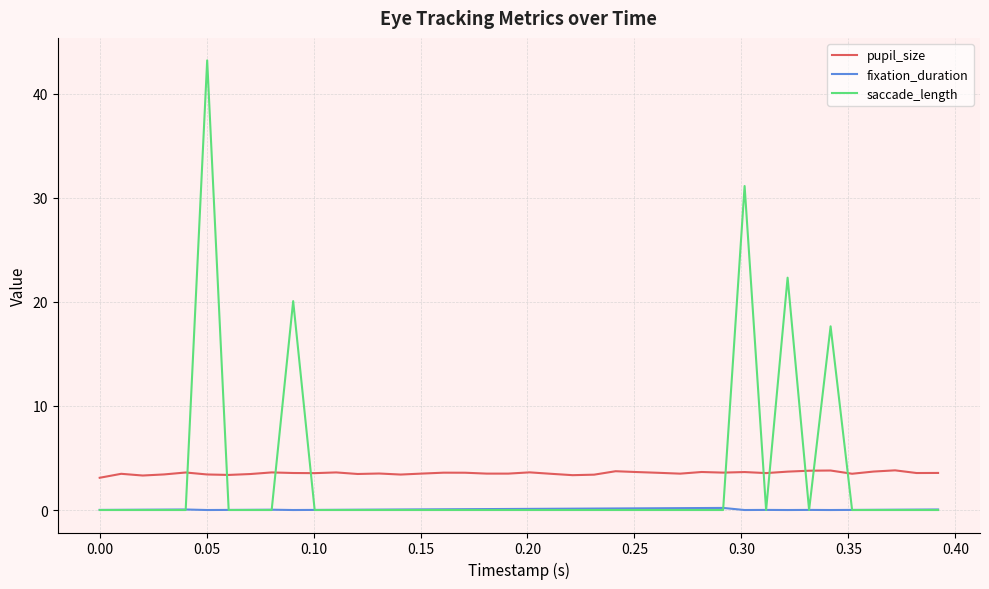

True or false: fixation_duration and pupil_size cross at least once.

False